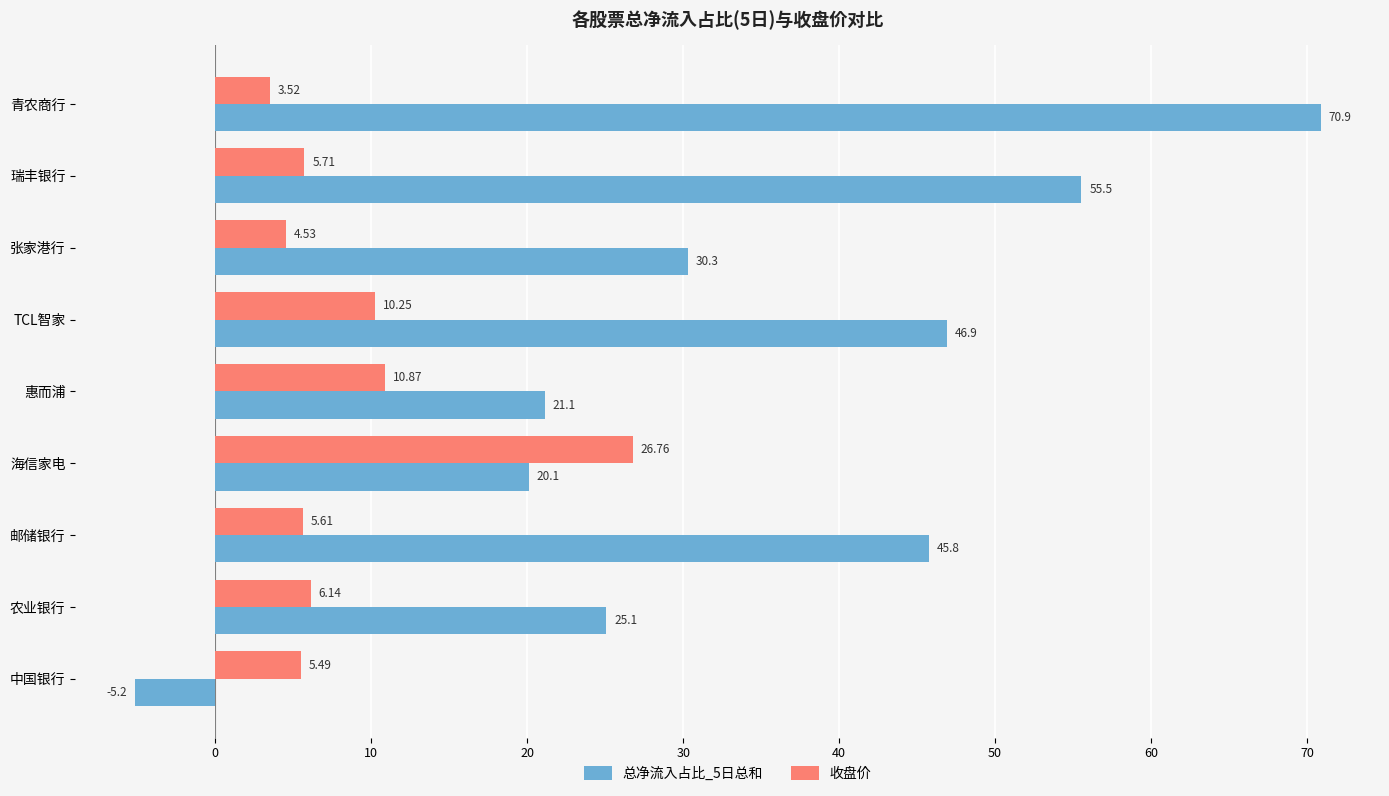

Is the value of 收盘价 at 张家港行 greater than the value of 总净流入占比_5日总和 at 中国银行?

Yes